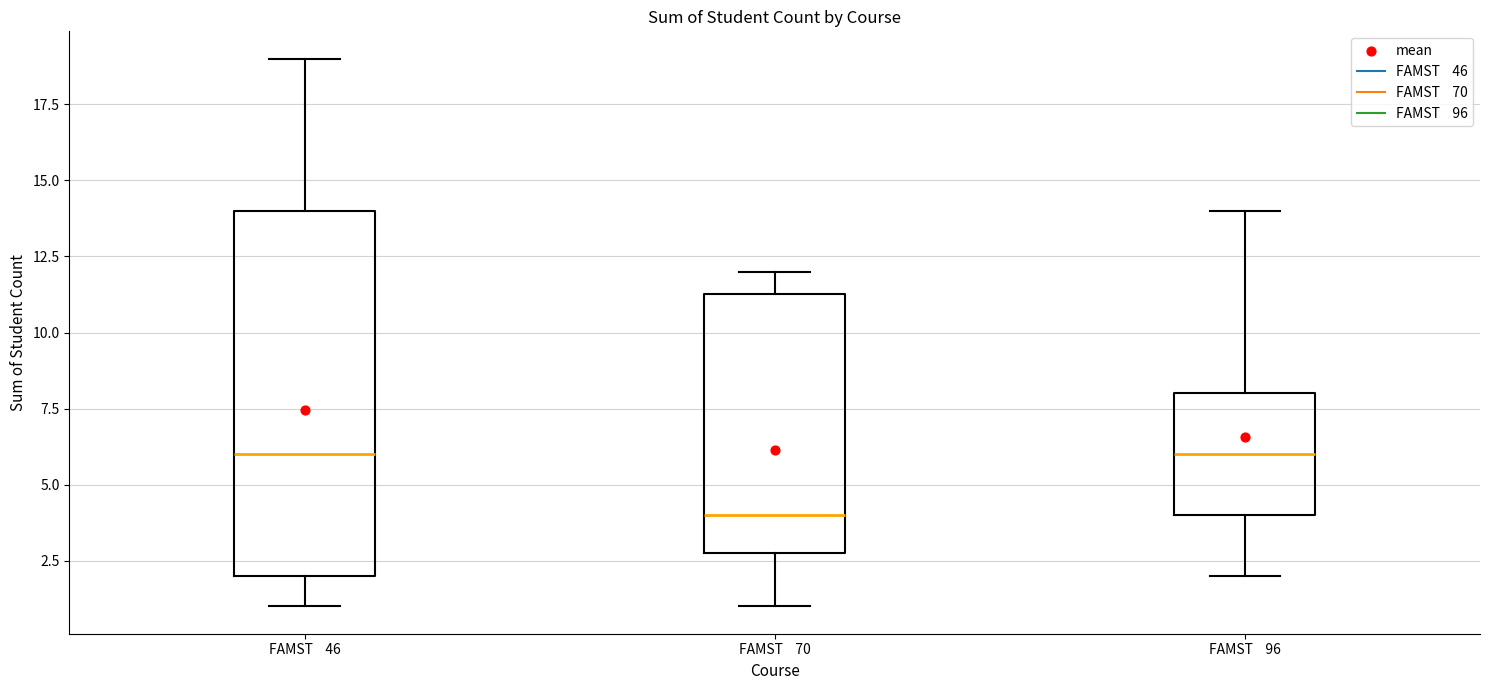

Where does the lower whisker of the box for FAMST 70 end on the y-axis? The values are not printed on the chart, so give them approximately, as read against the axis.

1.0